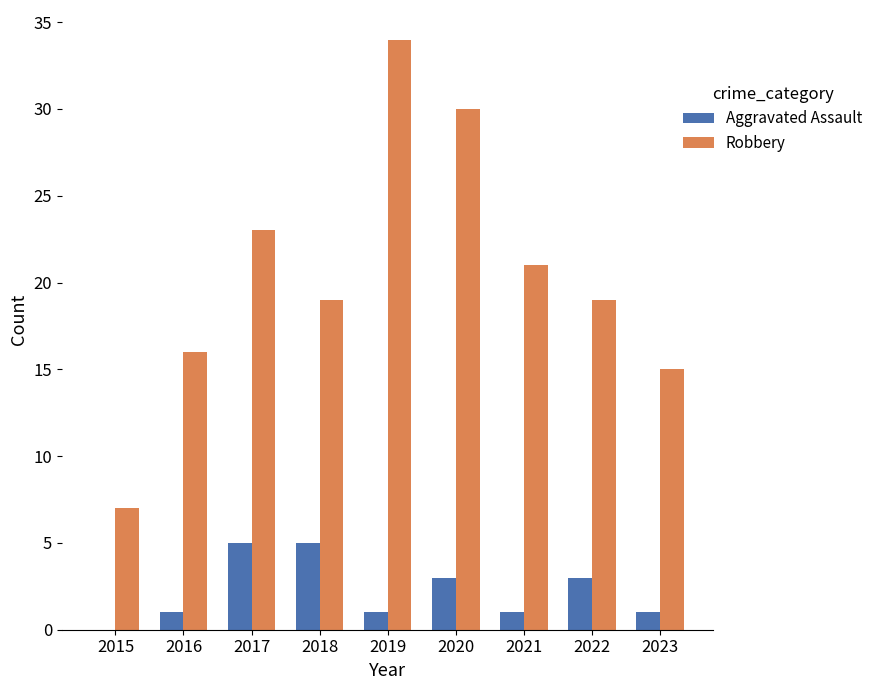

Which series changed the most between 2017 and 2023?

Robbery